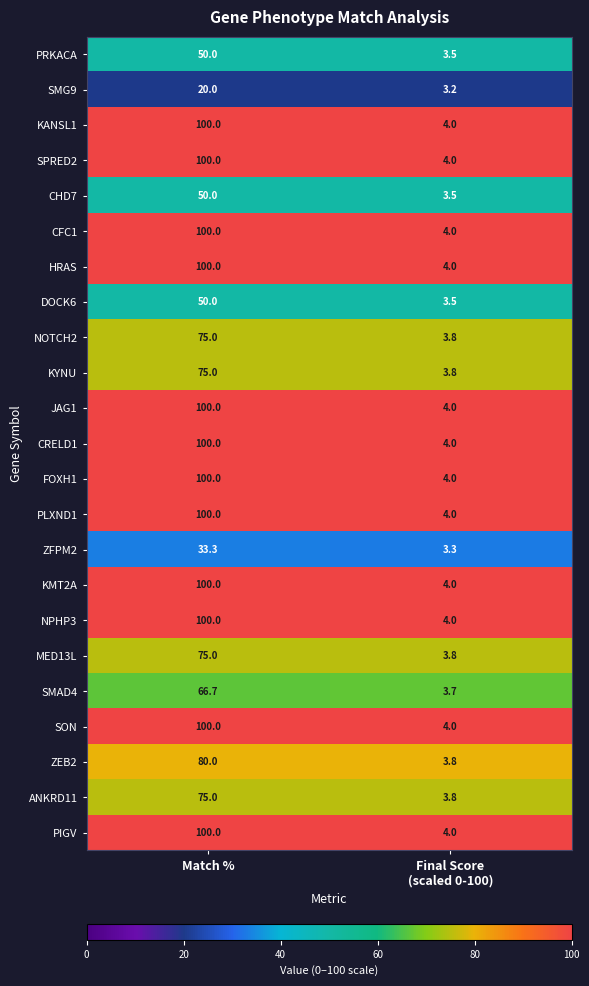

At which label does FOXH1 reach its peak?

Match %